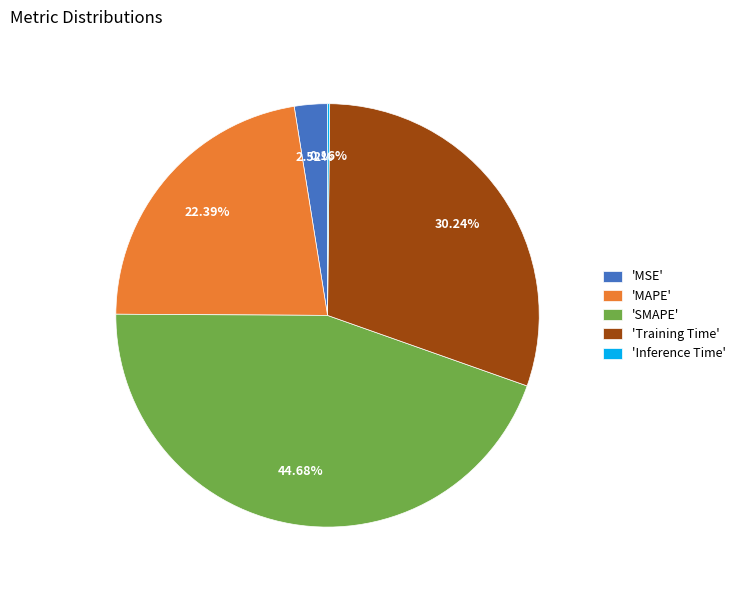

Between 'MSE' and 'MAPE', which is larger?

'MAPE'